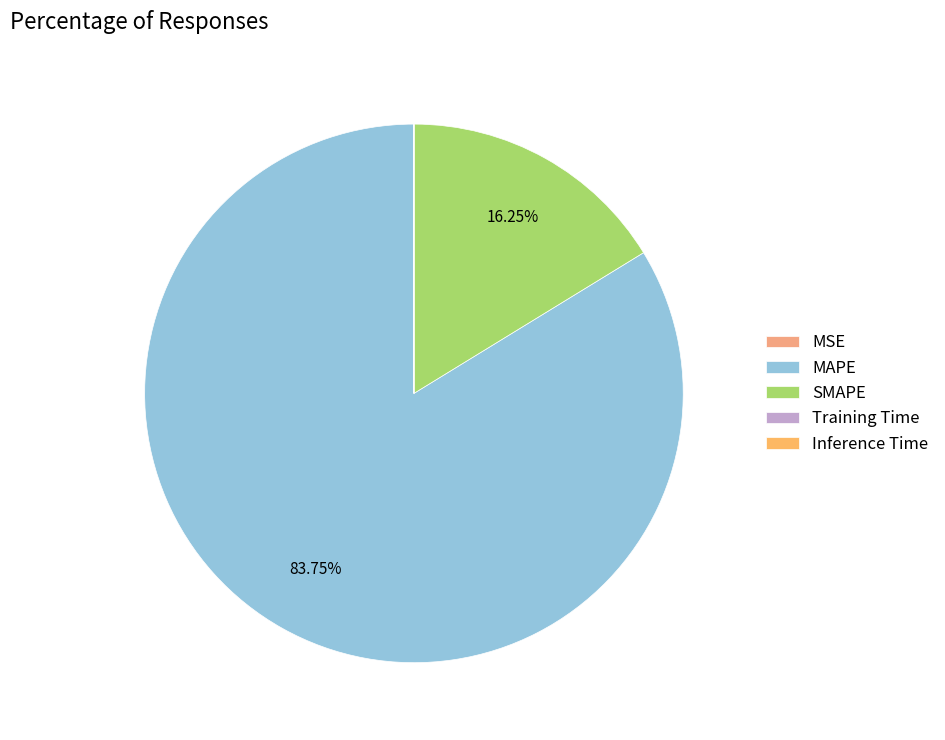

To the nearest percent, what is the difference between the largest and smallest slice percentages?

84%